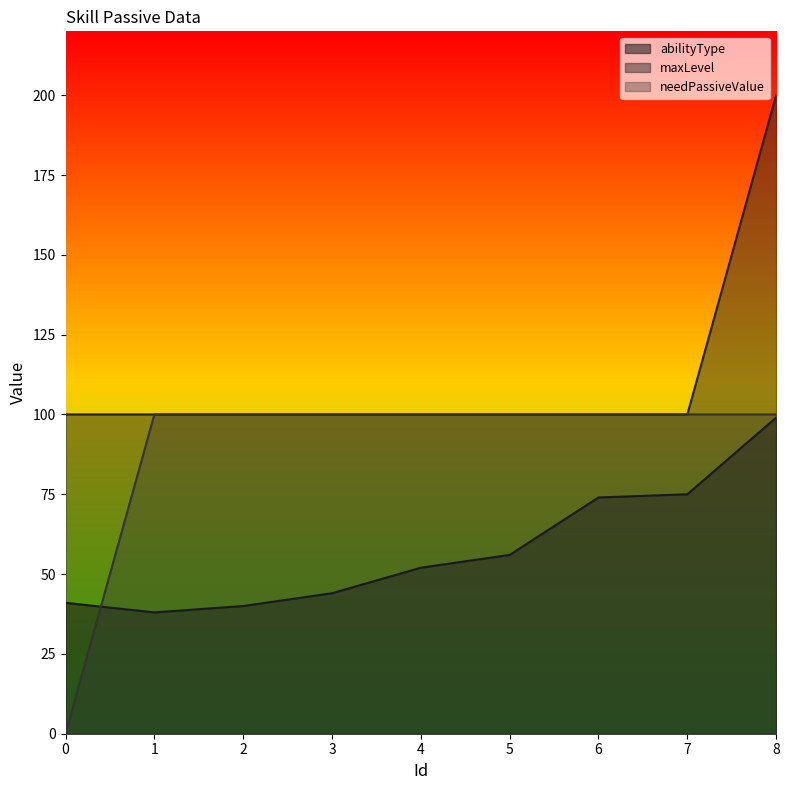

What is the maximum value for maxLevel?

200